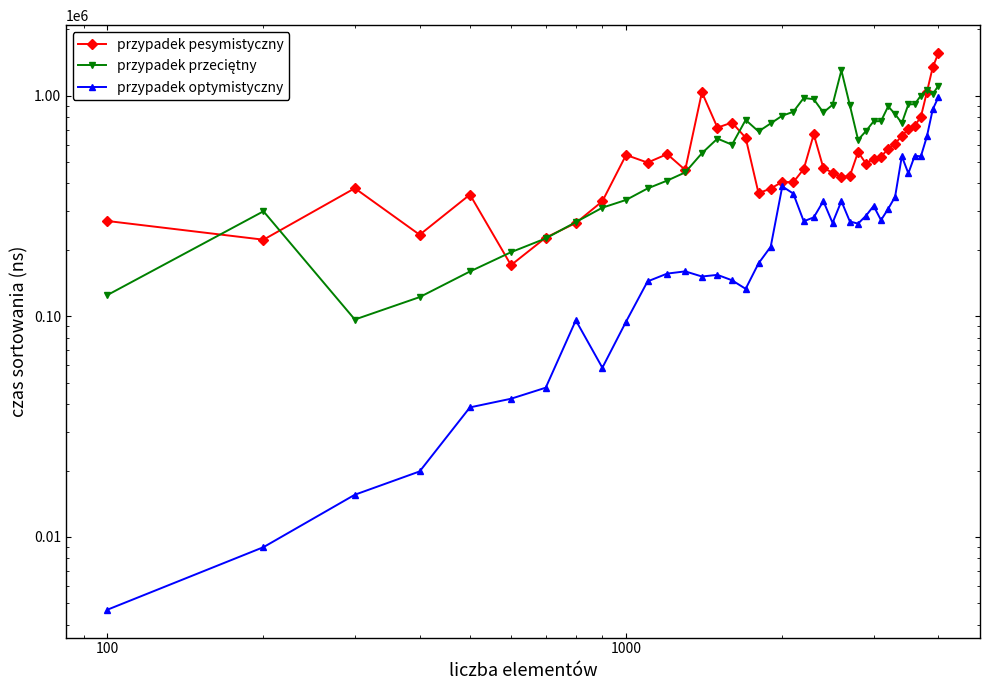

What is the difference between the maximum and minimum values in the przypadek przeciętny series?

1206019